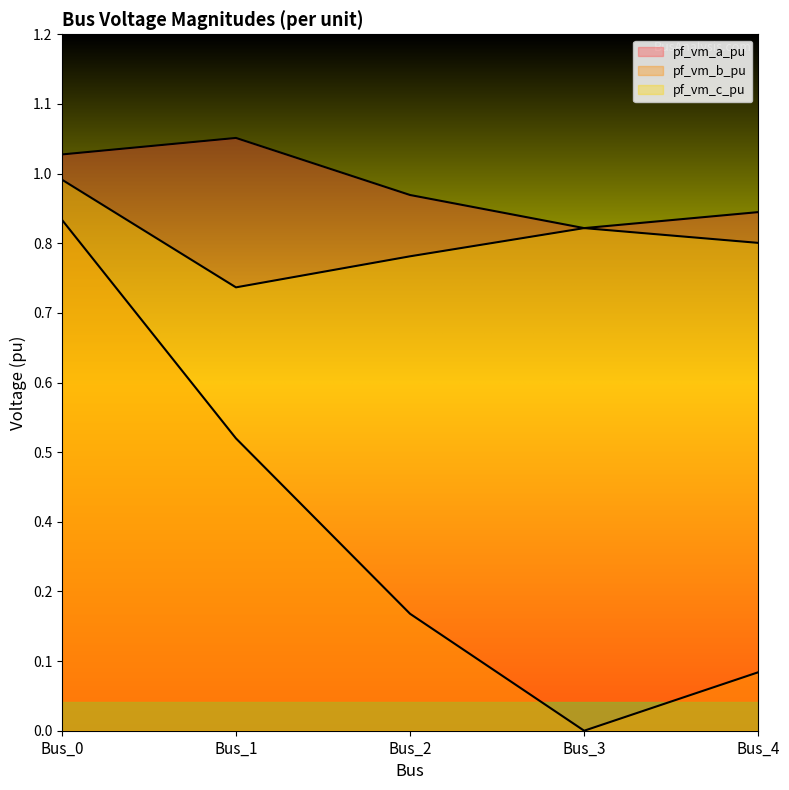

What is the difference between the highest and lowest values at Bus_2?

0.7